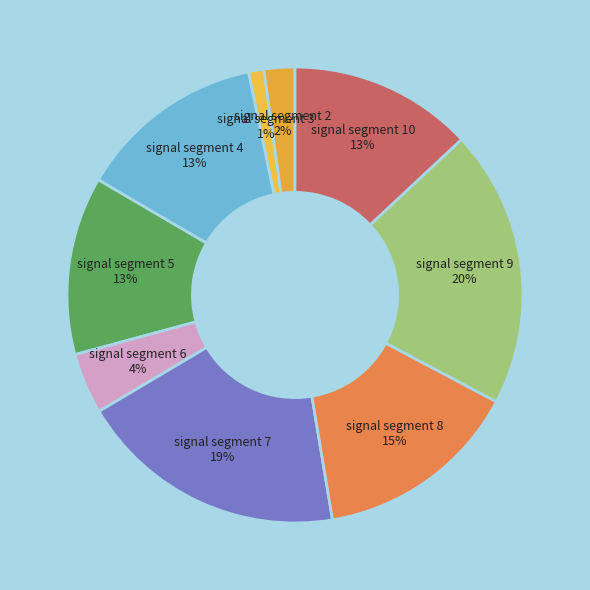

True or false: signal segment 10 13% accounts for 13% of the total.

True